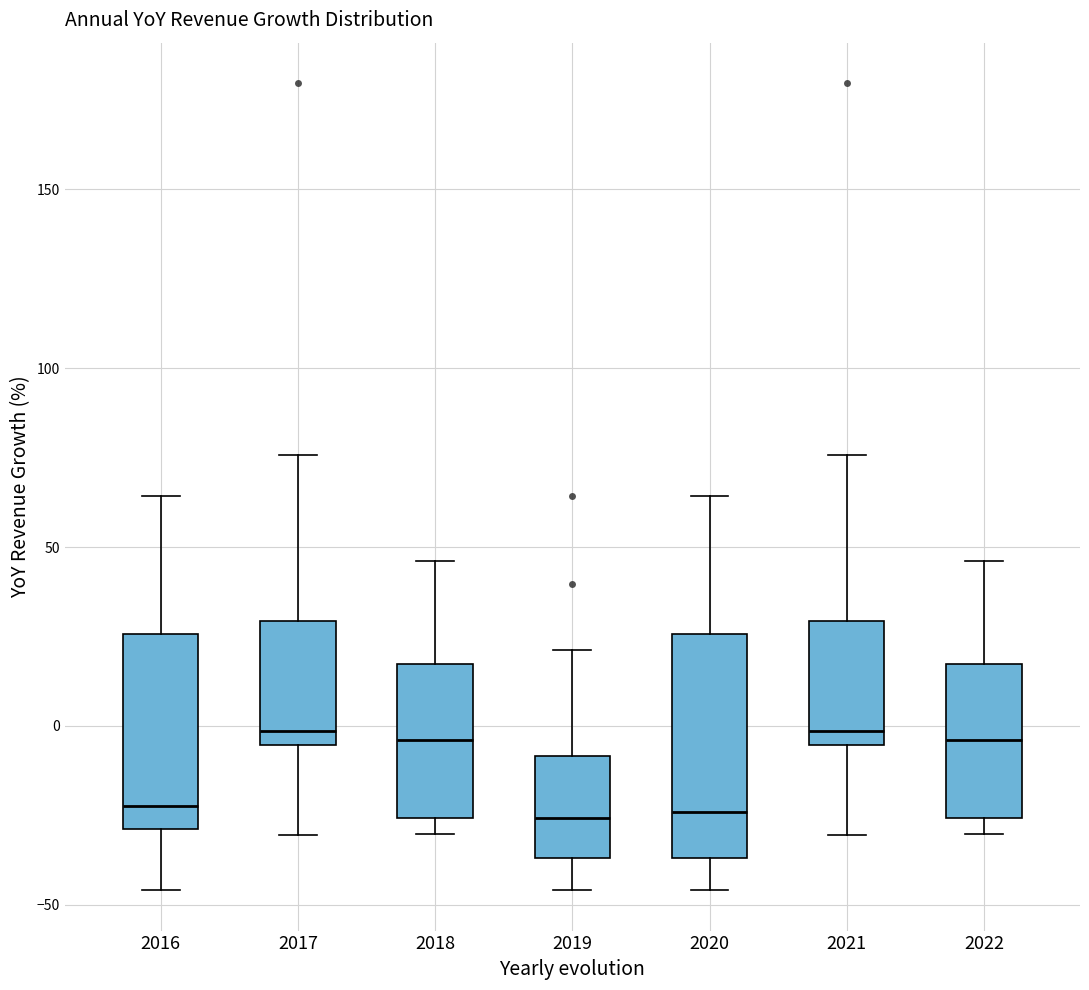

Where is the upper edge of the box at x = 2022 on the y-axis? The values are not printed on the chart, so give them approximately, as read against the axis.

15